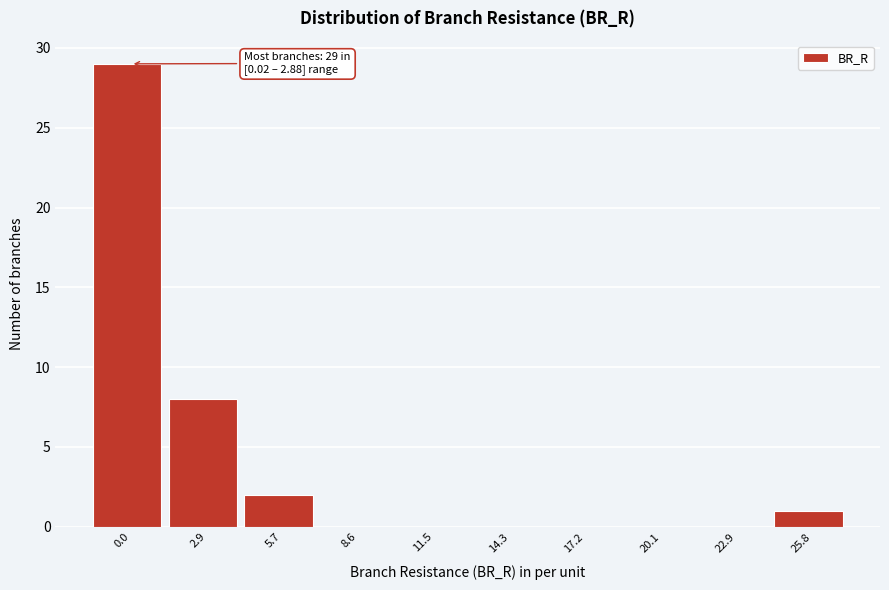

Reading left to right, what are all the values shown in this chart?

0.0=29	2.9=8	5.7=2	8.6=0	11.5=0	14.3=0	17.2=0	20.1=0	22.9=0	25.8=1